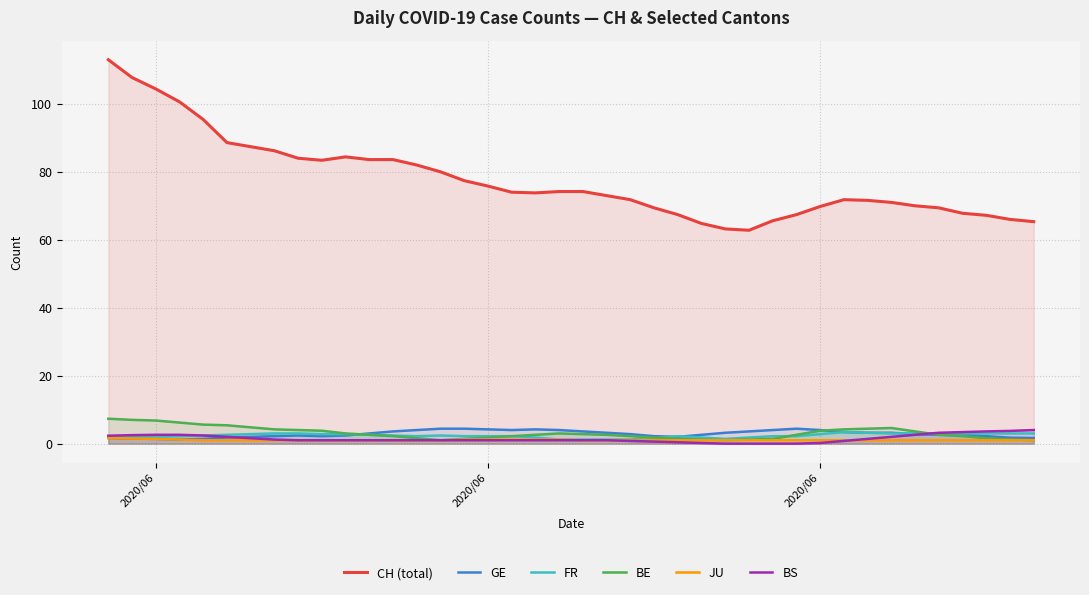

How many times do BE and FR cross each other?

3